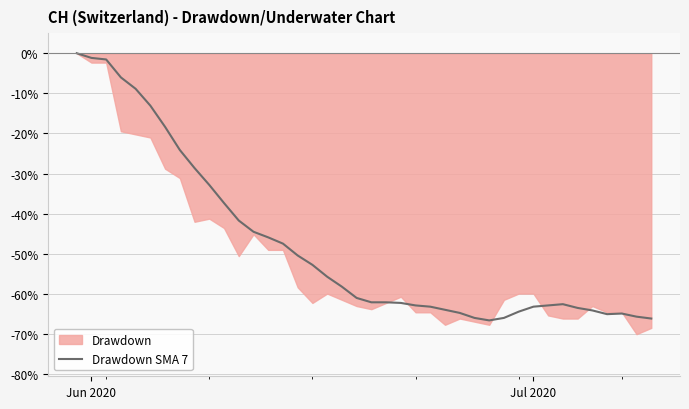

Where does the data first go above -60?

Jun 2020